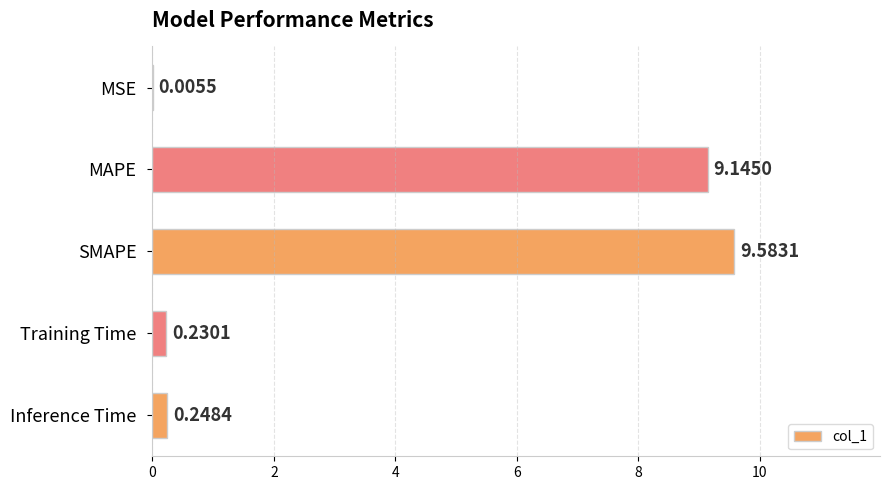

What is the sum of all values?

19.2